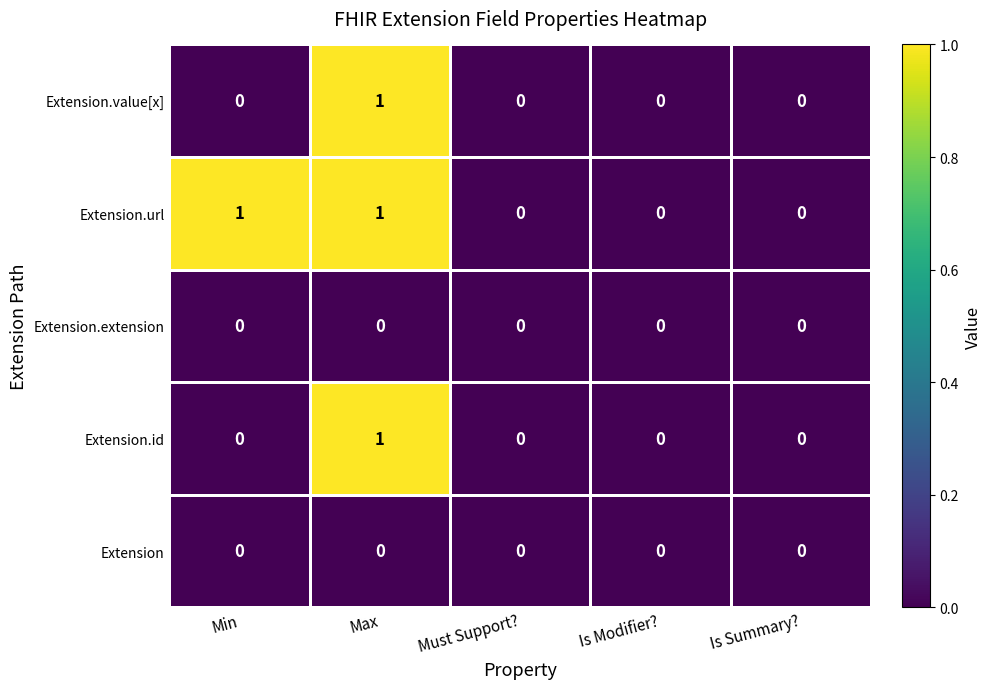

What is the spread (max minus min) of values at Max?

1